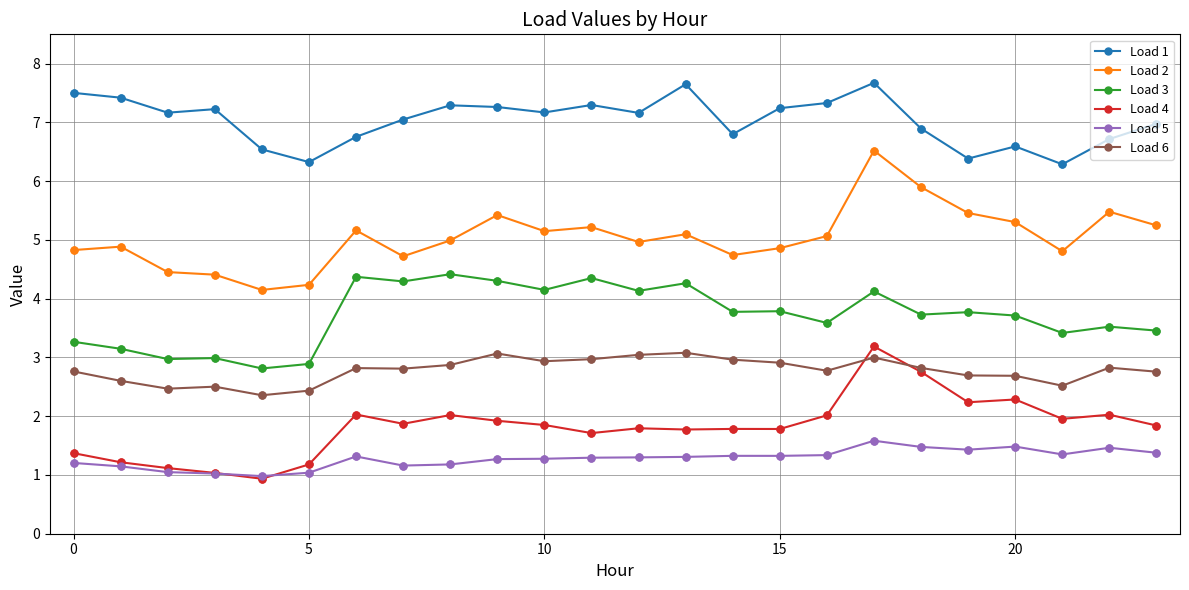

What is the value of the Load 1 point at the 17th from the left?

7.3